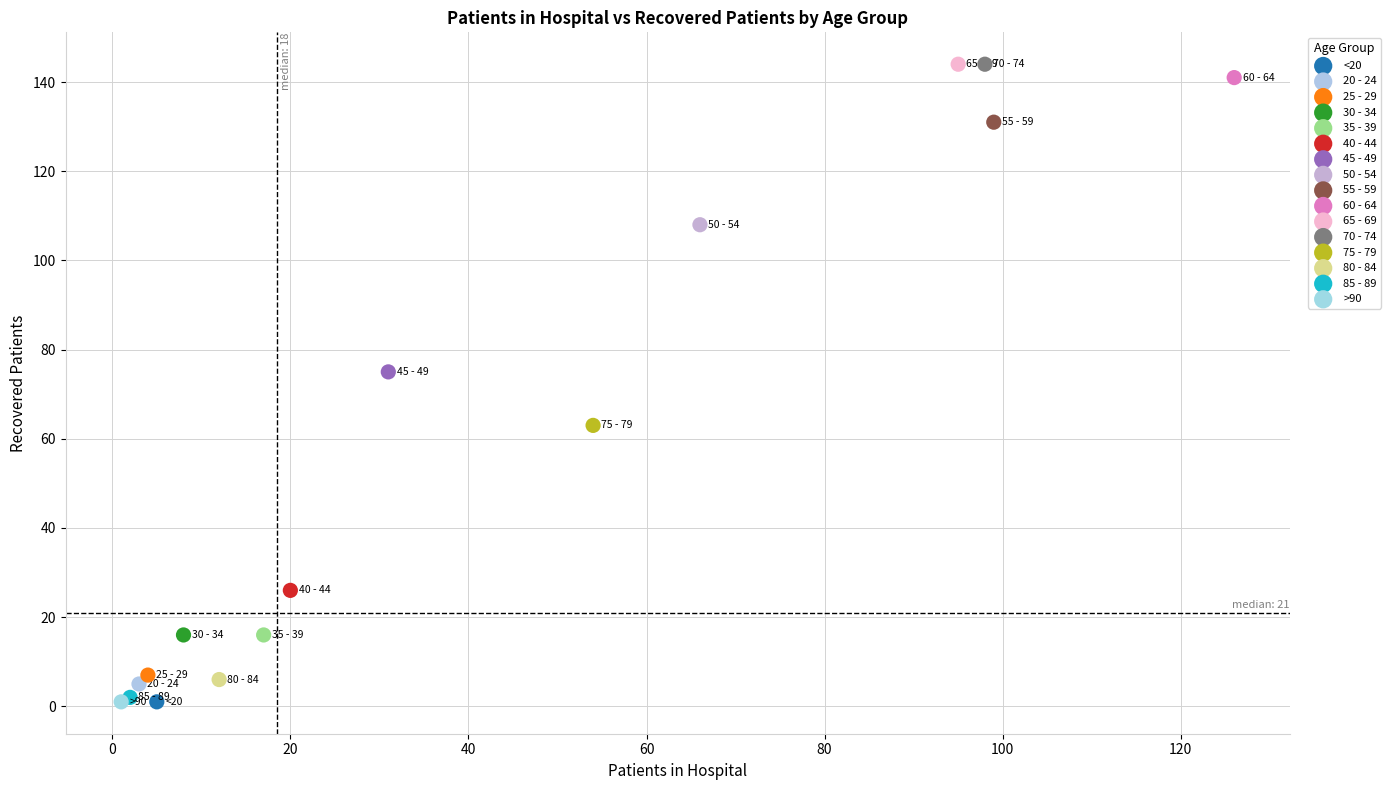

What are all the series names shown in the legend?

<20, 20 - 24, 25 - 29, 30 - 34, 35 - 39, 40 - 44, 45 - 49, 50 - 54, 55 - 59, 60 - 64, 65 - 69, 70 - 74, 75 - 79, 80 - 84, 85 - 89, >90